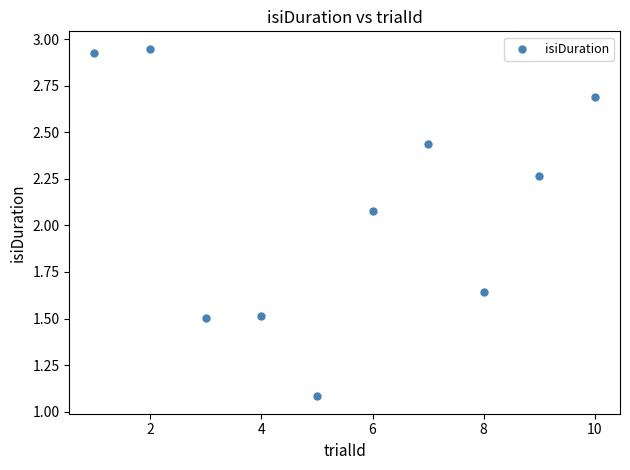

What Y value in the scatter plot is closest to 2?

2.1